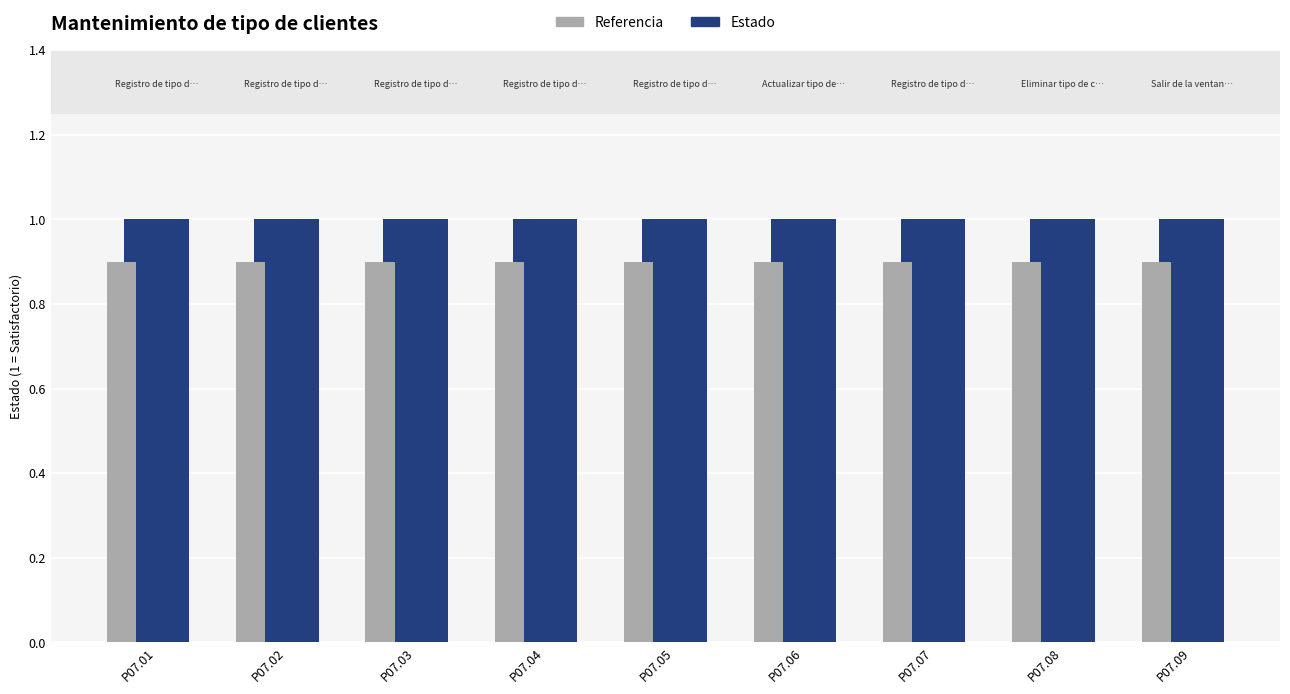

What is the value of the Estado bar at the 1st from the left?

1.0